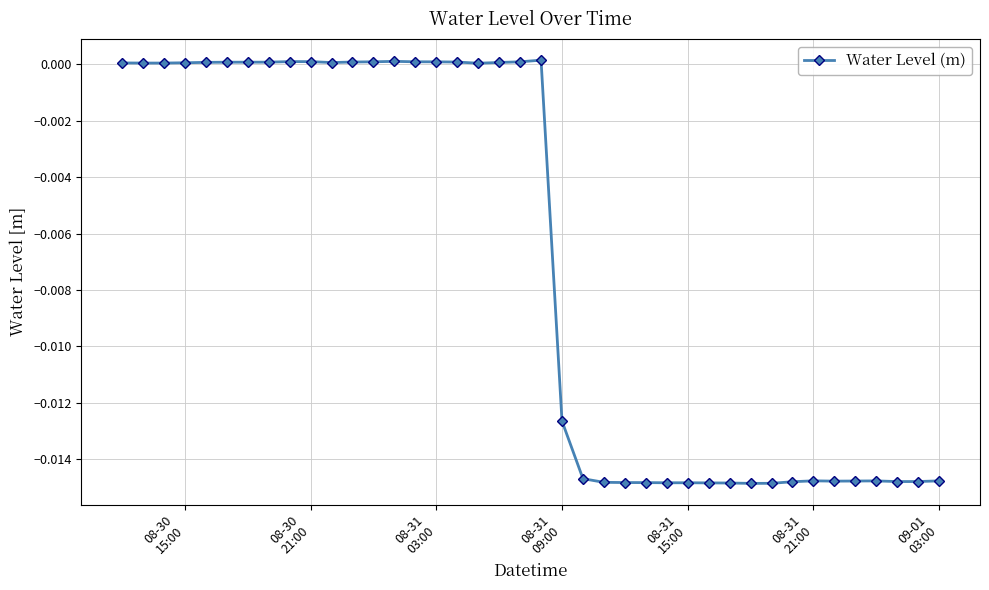

True or false: there are more than 1 points higher than both neighbors.

True